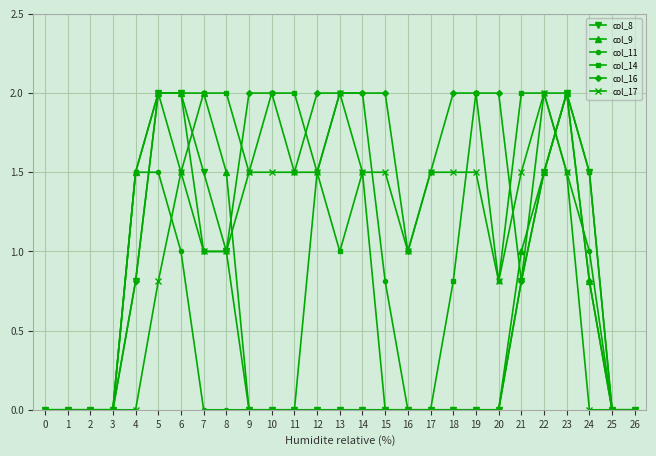

Which series has the largest total across all categories?

col_16